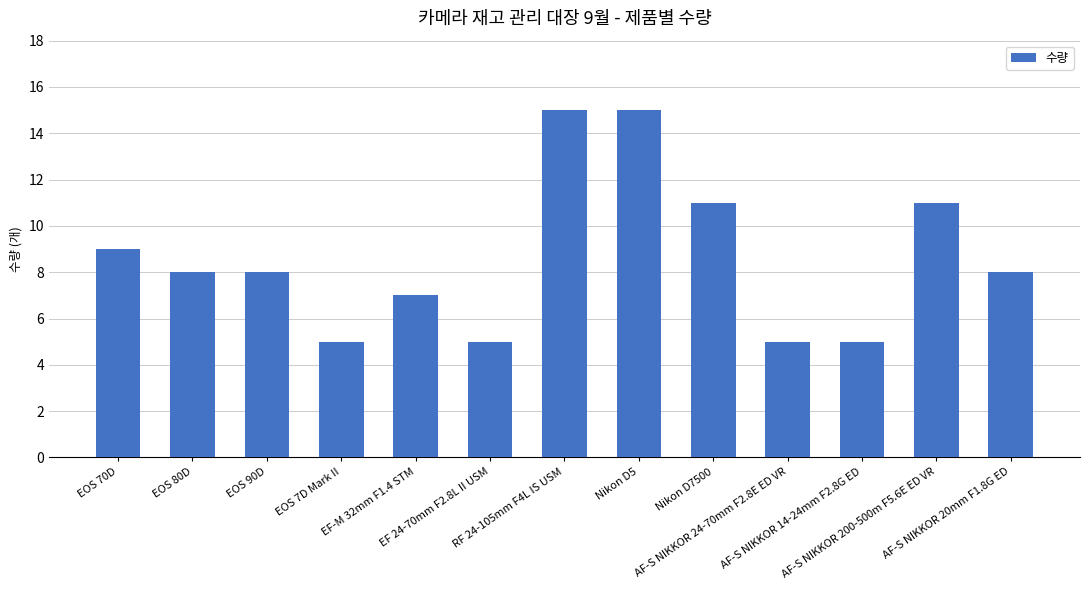

What is the difference between the maximum and minimum values?

10